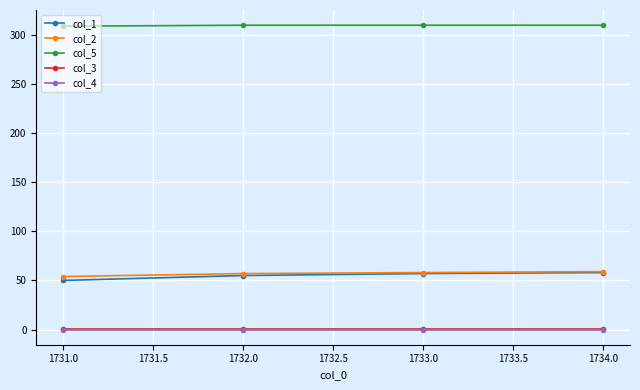

What is the difference between the maximum and minimum values in the col_1 series?

8